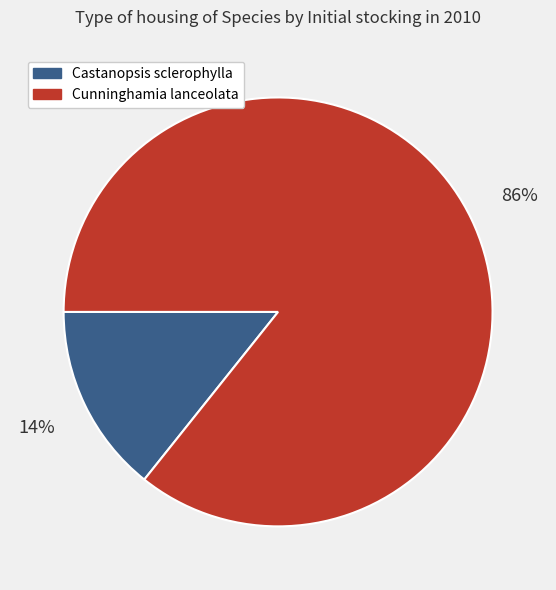

To the nearest percent, what is the combined percentage of Cunninghamia lanceolata and Castanopsis sclerophylla?

100%